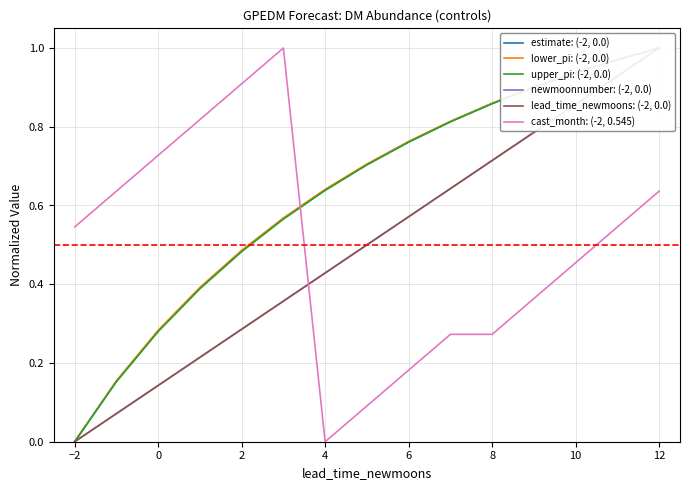

What are all the series names shown in the legend?

estimate: (-2, 0.0), lower_pi: (-2, 0.0), upper_pi: (-2, 0.0), newmoonnumber: (-2, 0.0), lead_time_newmoons: (-2, 0.0), cast_month: (-2, 0.545)